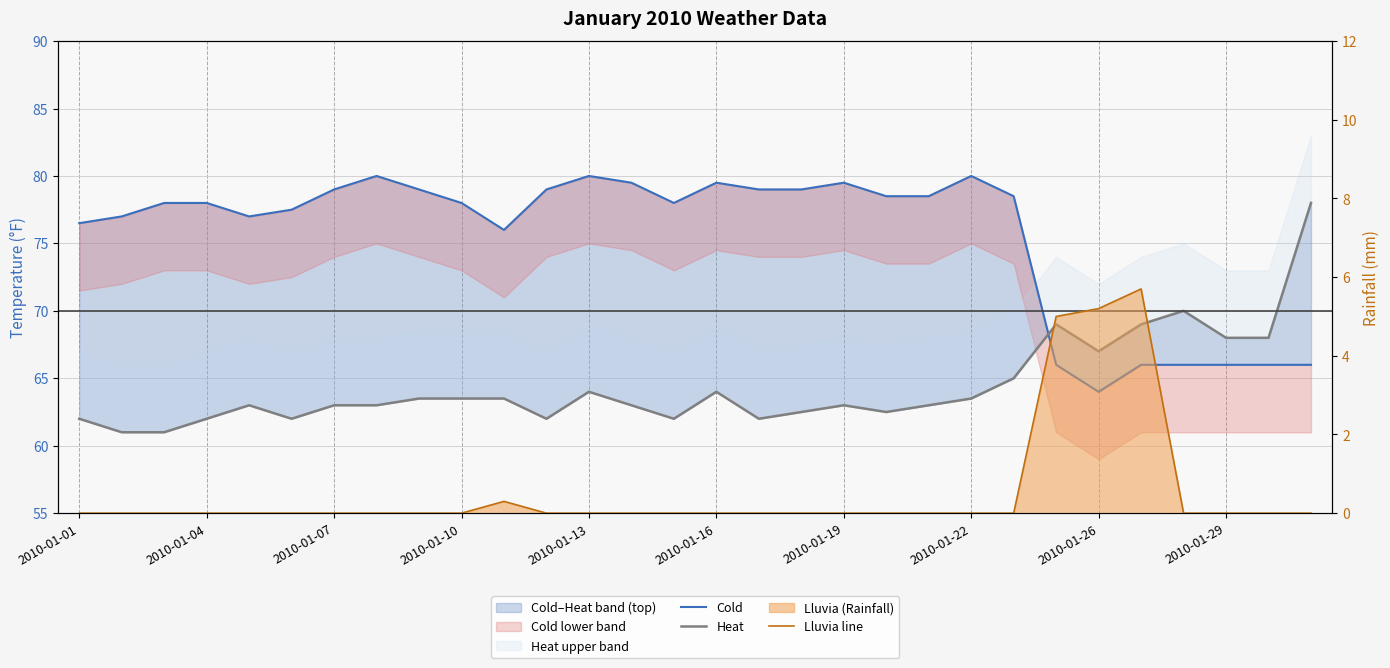

Does the chart have visible grid lines?

Yes